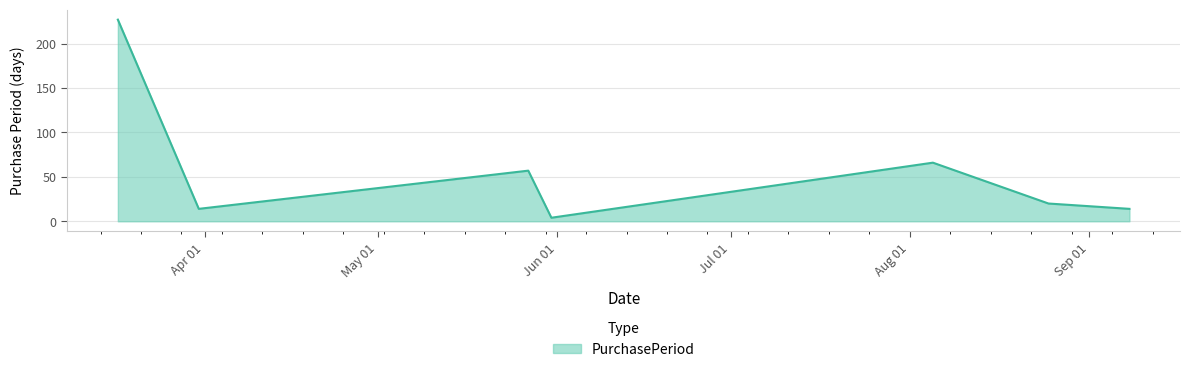

What is the maximum value shown in the chart?

227